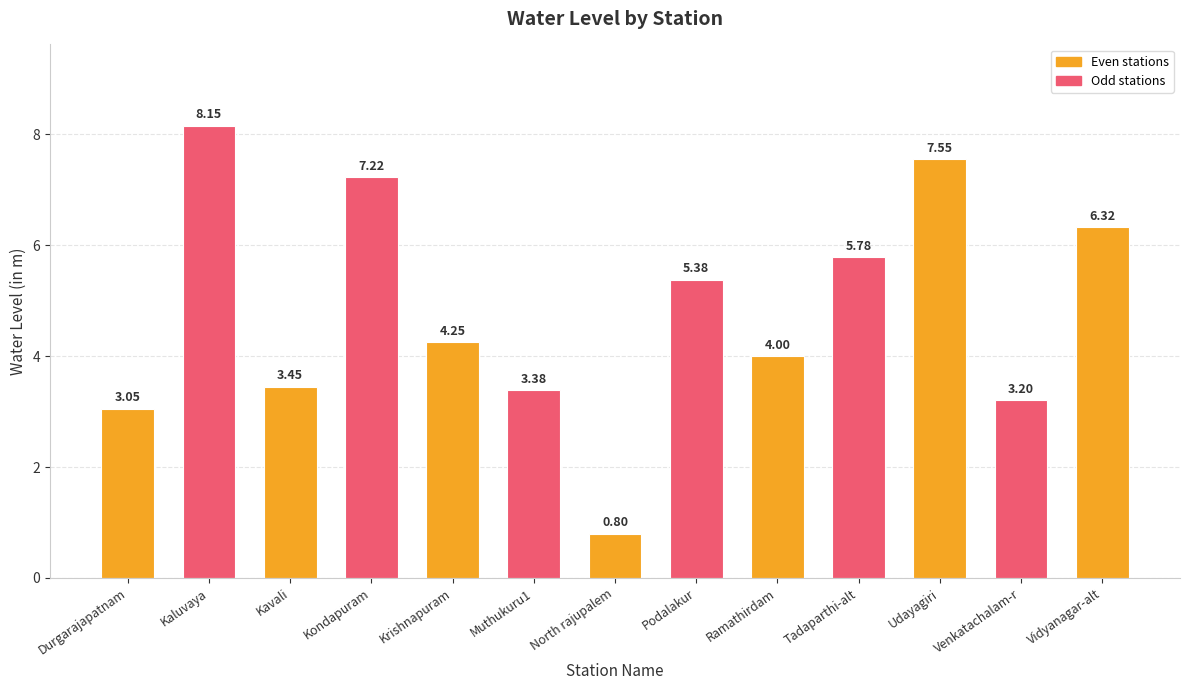

What is the label of the 2nd bar from the left?

Kaluvaya